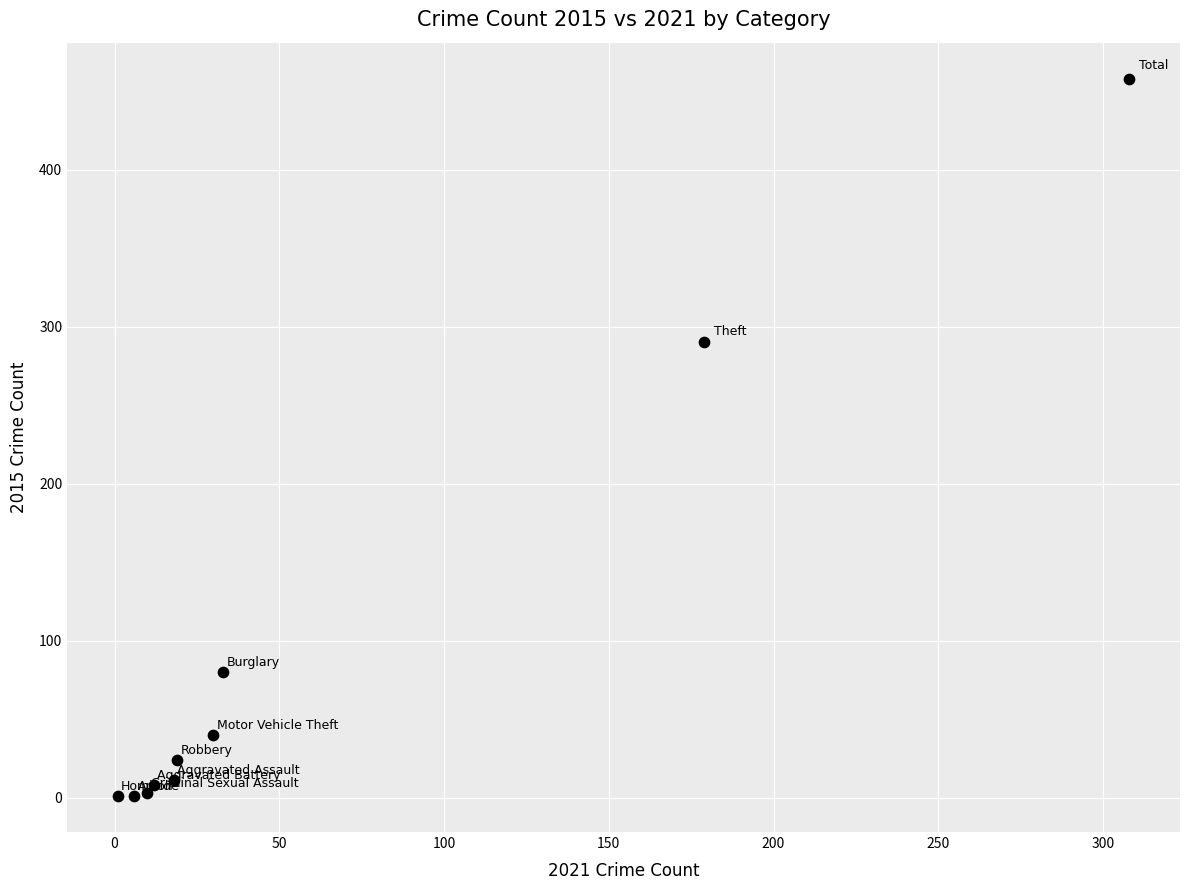

What Y value in the scatter plot is closest to 229?

290